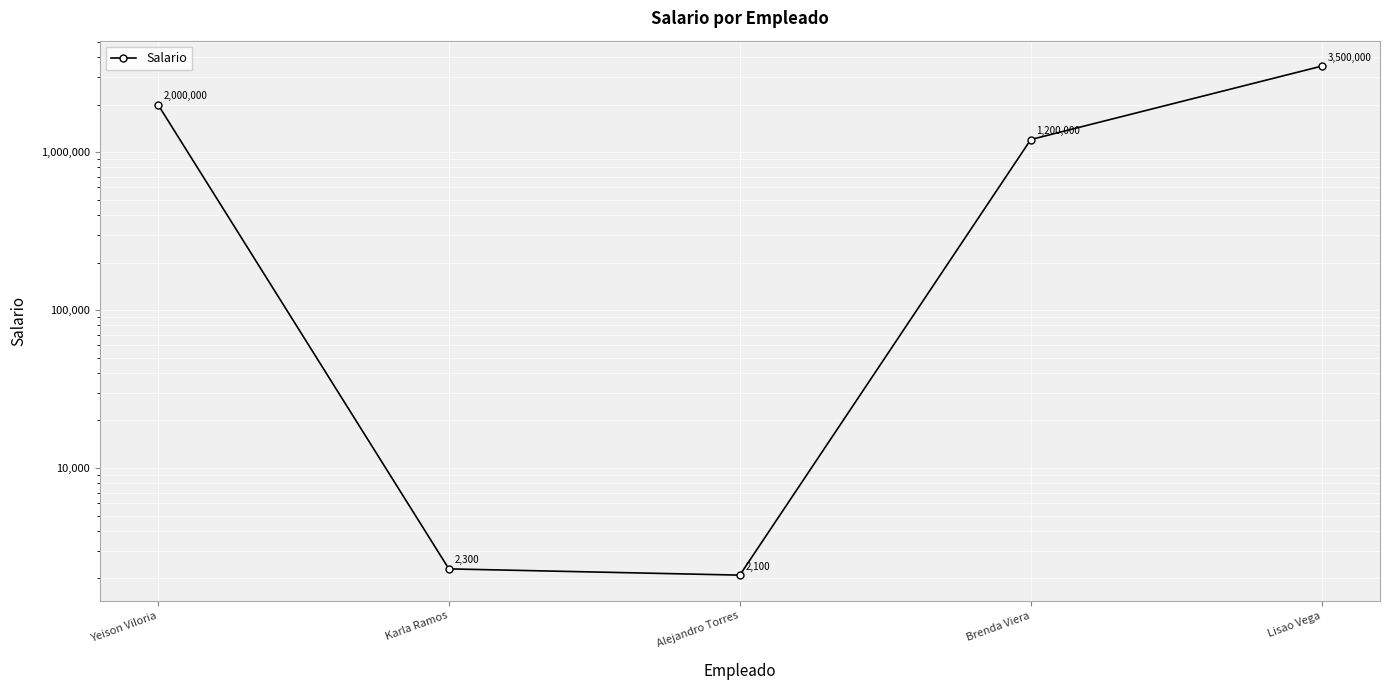

What is the average value?

1340880